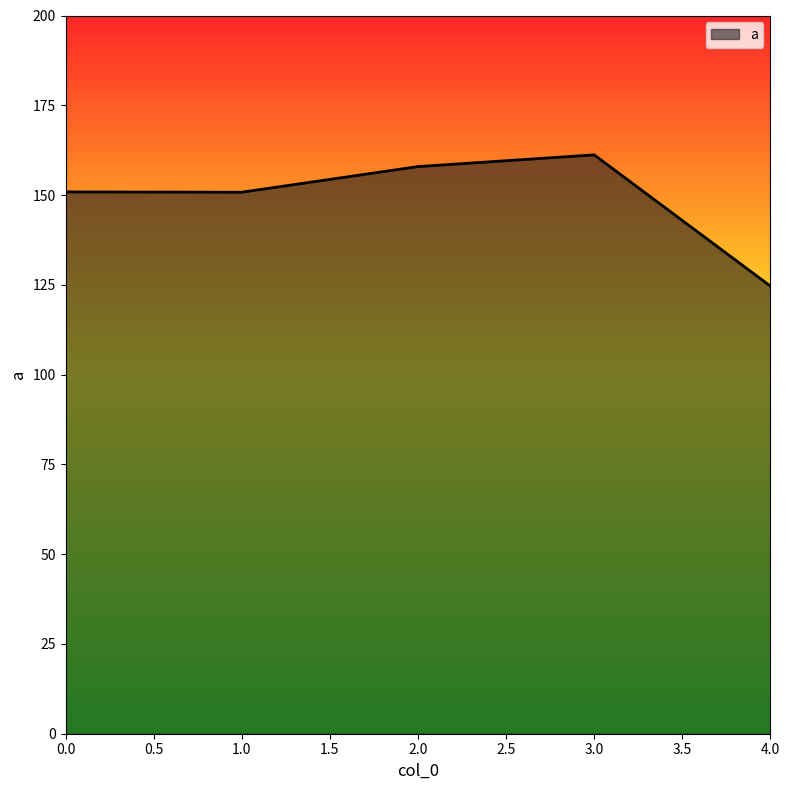

What position from the left is 4.0?

5